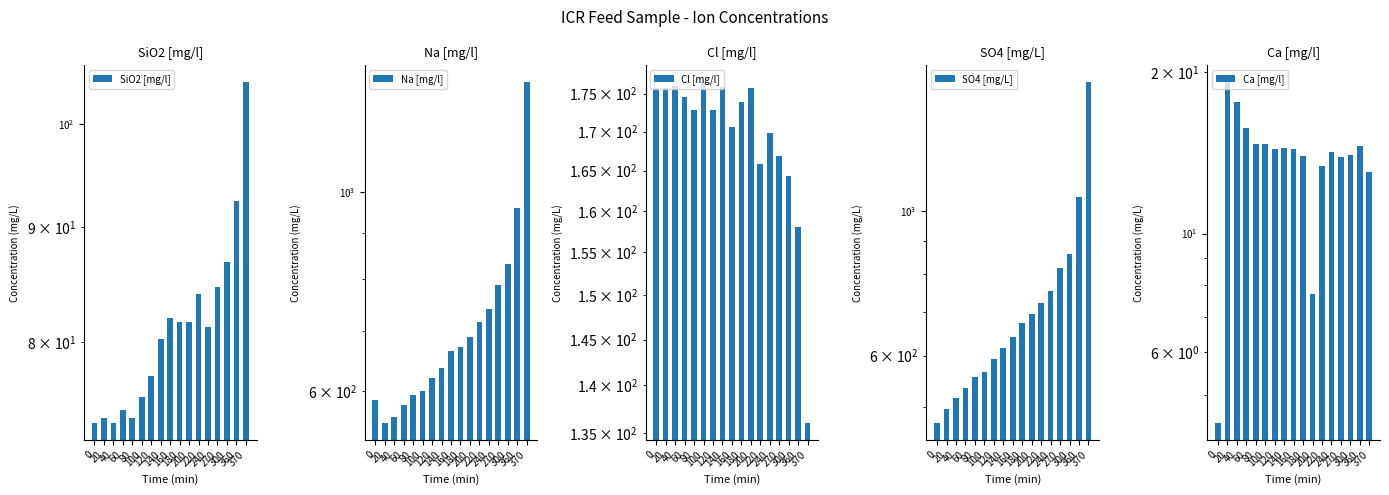

Is the value of Na [mg/l] at 120 greater than the value of Cl [mg/l] at 0?

Yes